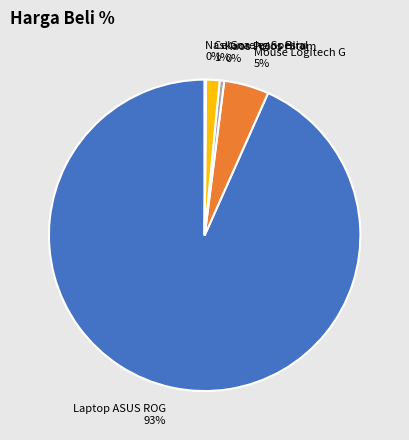

Is it true that Mouse Logitech G is 10% of the pie?

False